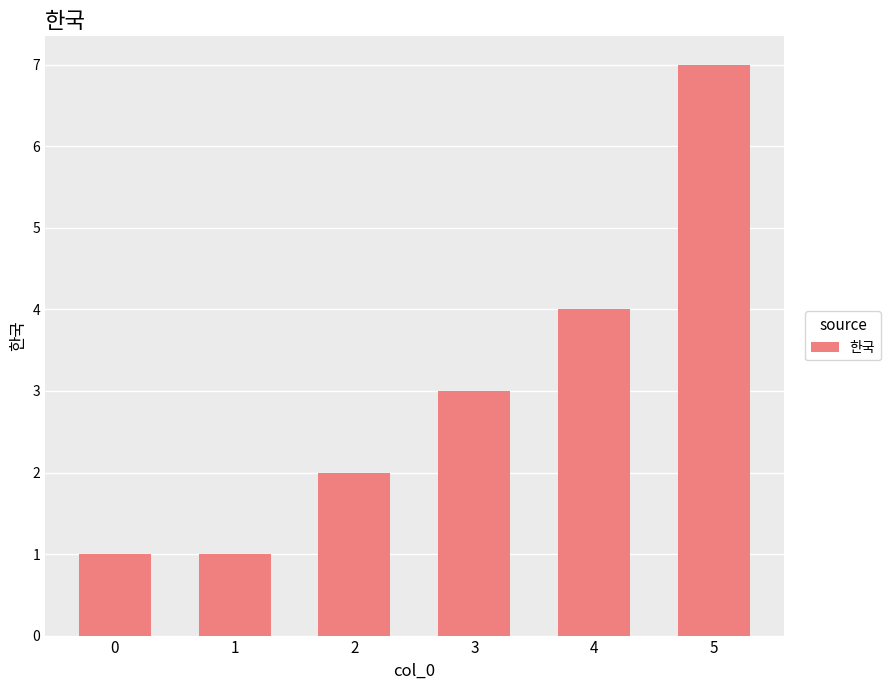

What is the minimum value shown in the chart?

1